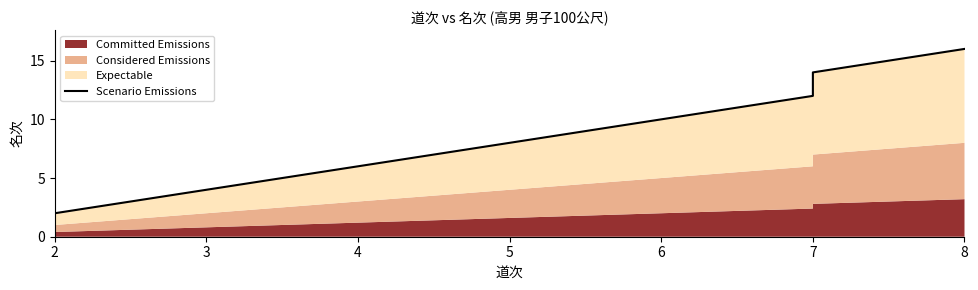

Approximately how many times larger is the value at 4 compared to 5?

0.8